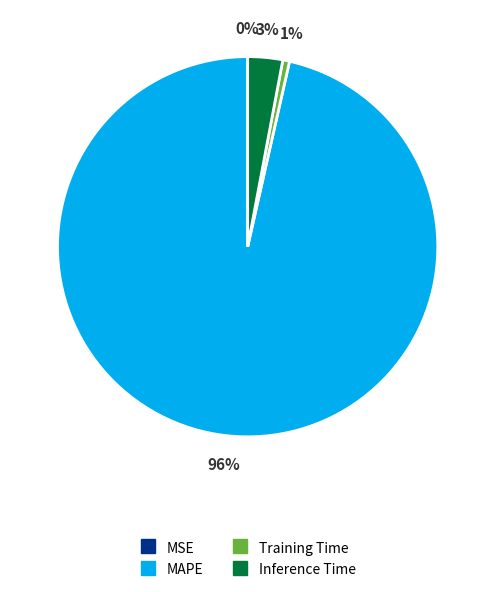

To the nearest percent, what is the difference between the largest and smallest slice percentages?

96%